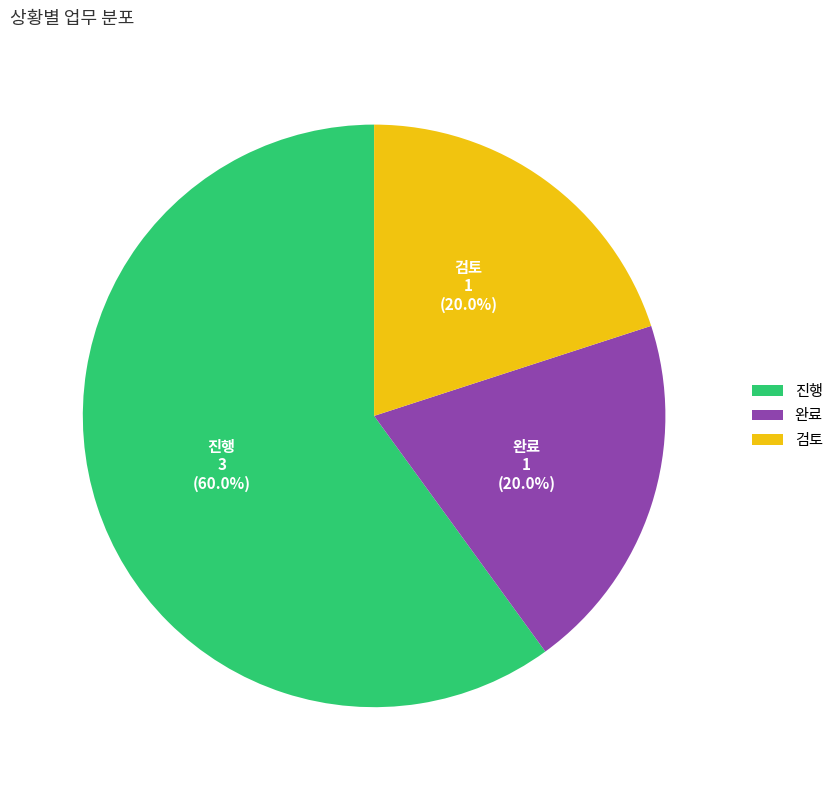

Approximately how many times larger is the value at 검토 compared to 진행?

0.3